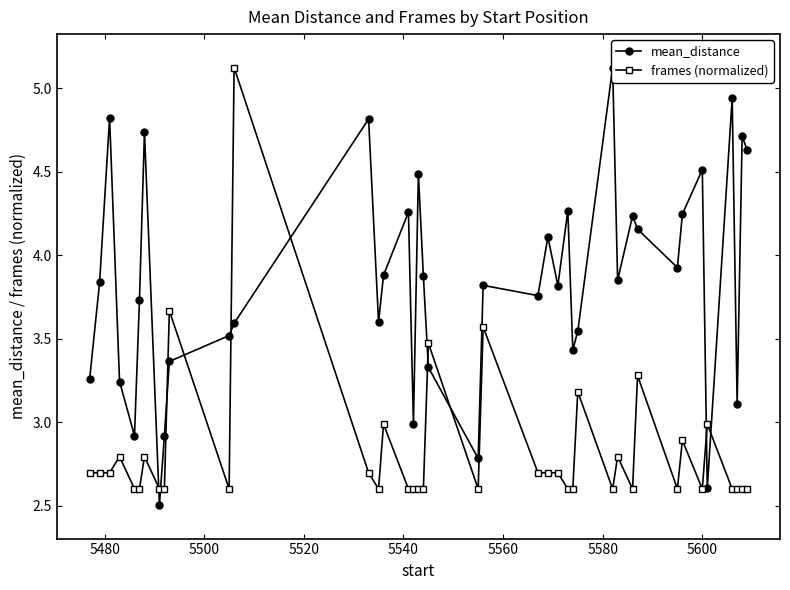

Does the chart have visible grid lines?

No